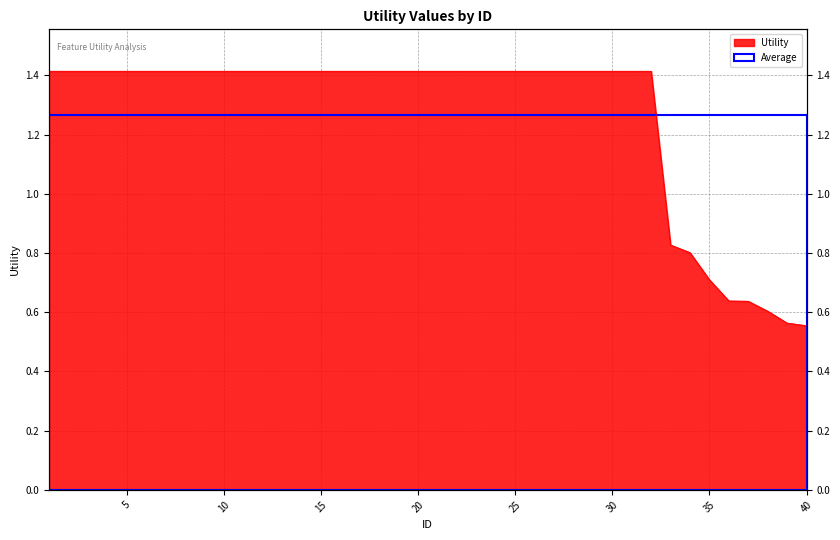

True or false: there are more than 2 points higher than both neighbors.

False